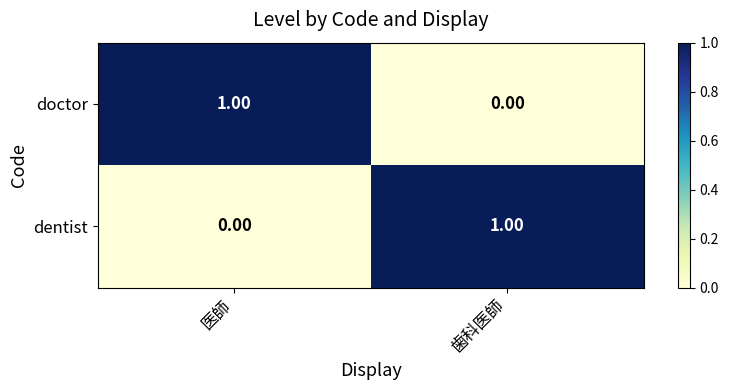

Where is dentist nearest to the value 0?

医師